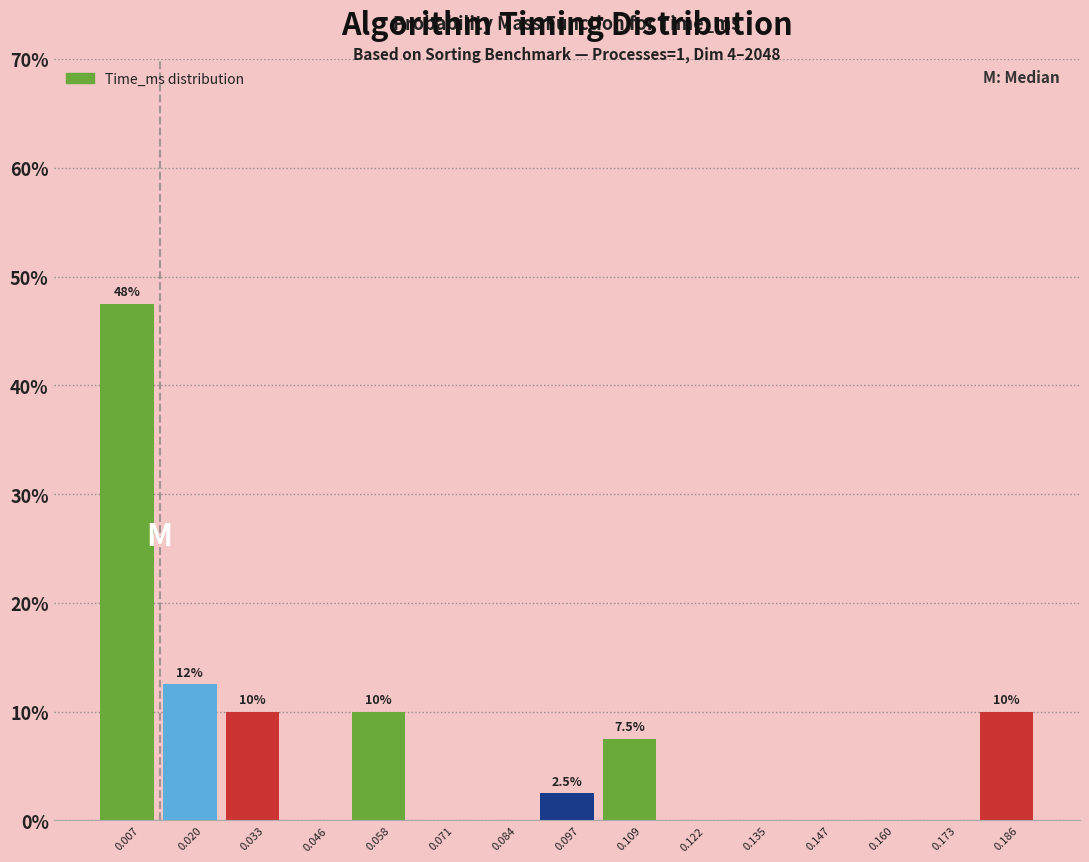

Over which range of the x-axis is the bar tallest?

0.002 to 0.014